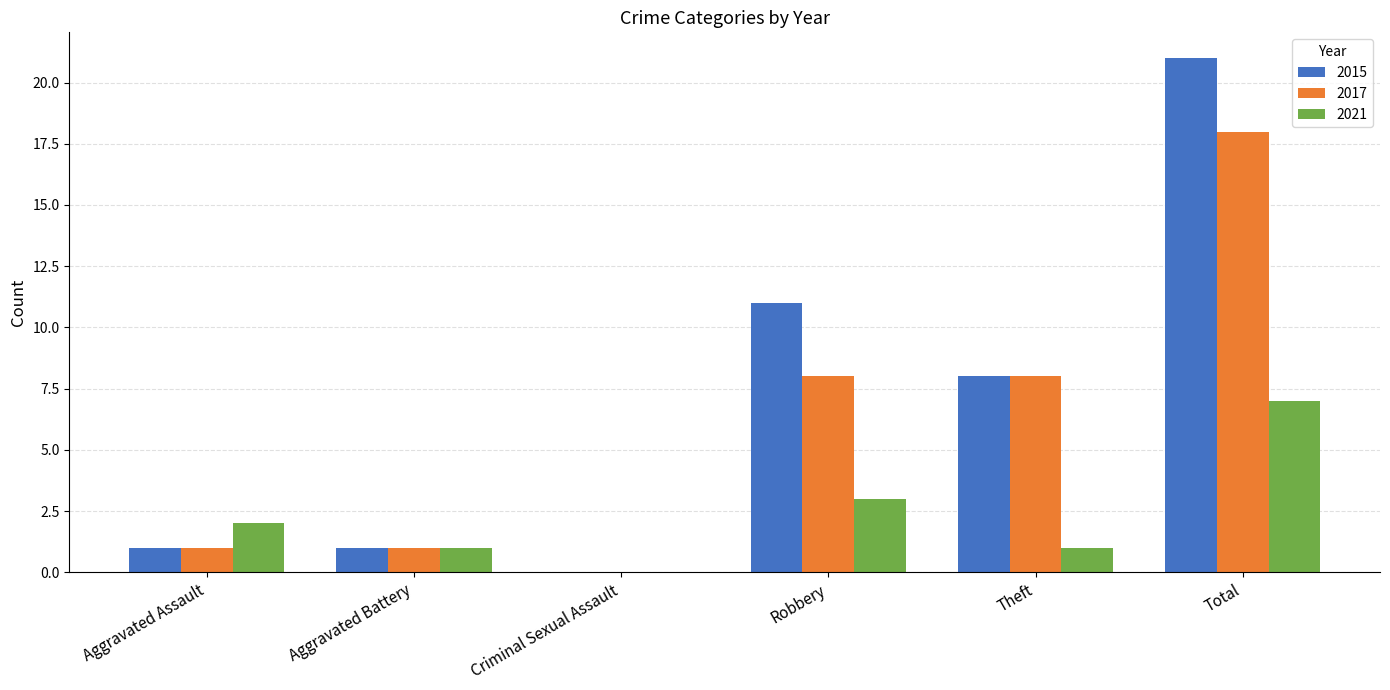

True or false: 2015 has a value of 1 at Aggravated Assault.

True